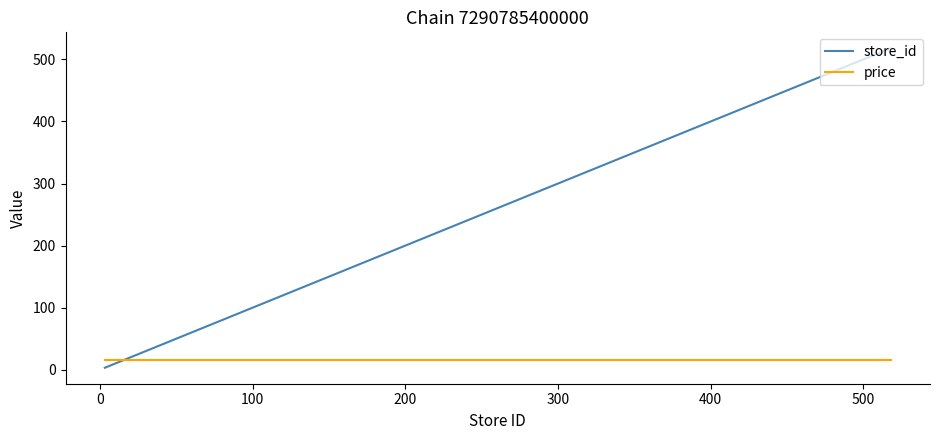

Which series has the largest range (max minus min)?

store_id